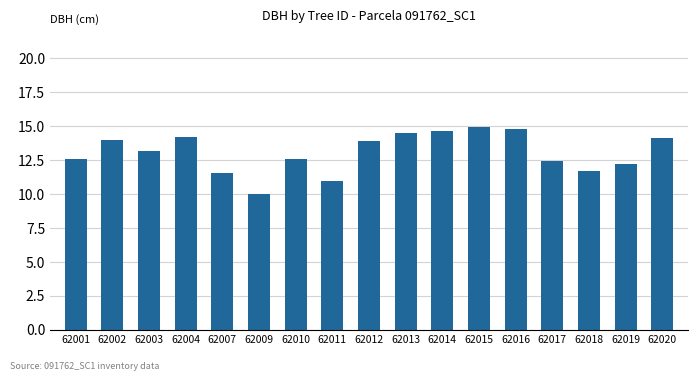

The chart shows a value of 19.1 at 62020. True or false?

False